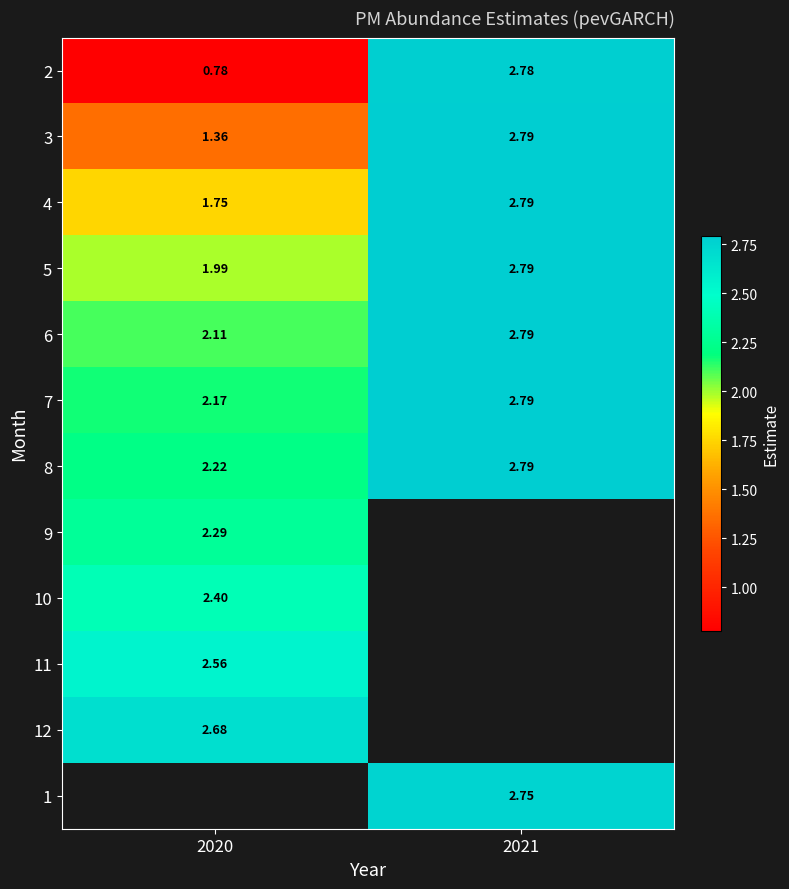

Is the value of 4 at 2020 greater than the value of 8 at 2021?

No